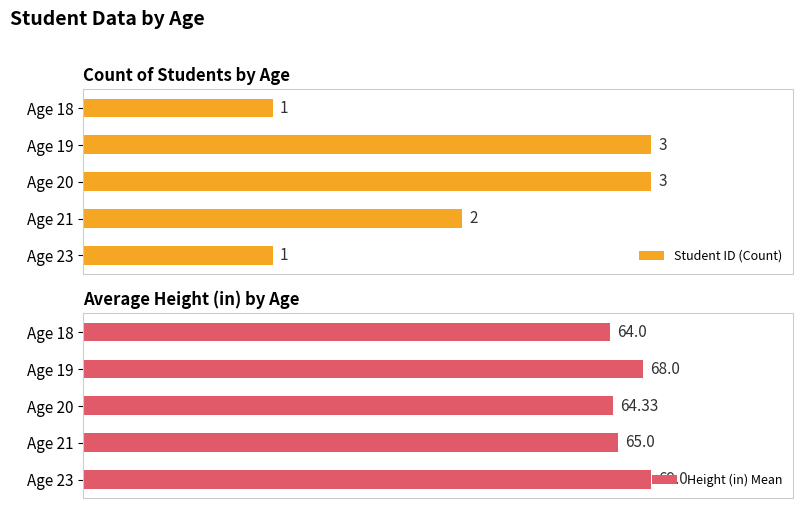

How many data points in Student ID (Count) are less than 2?

2